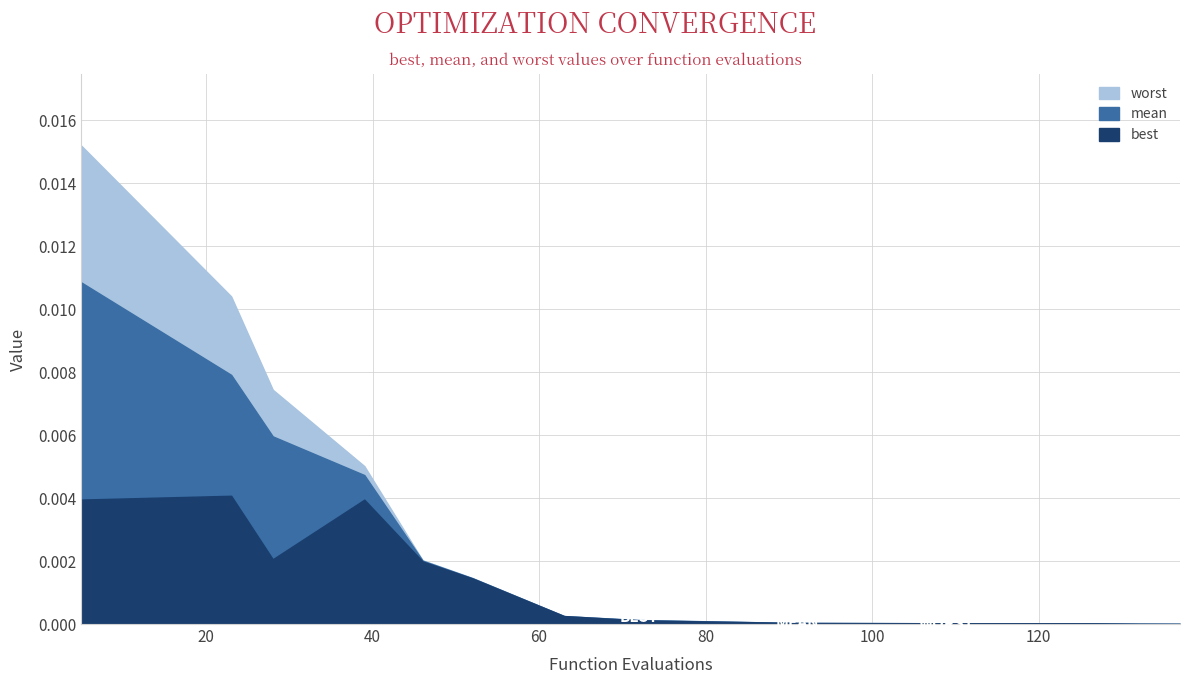

At which label is worst closest to 0?

137